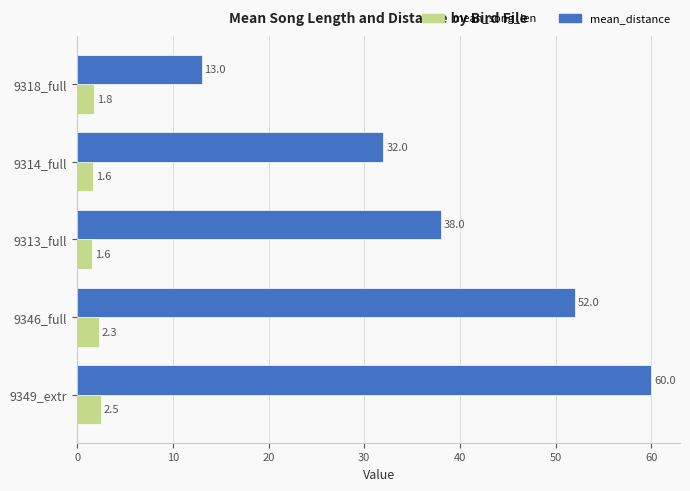

Rank the series by their average value, from highest to lowest.

mean_distance, mean_song_len